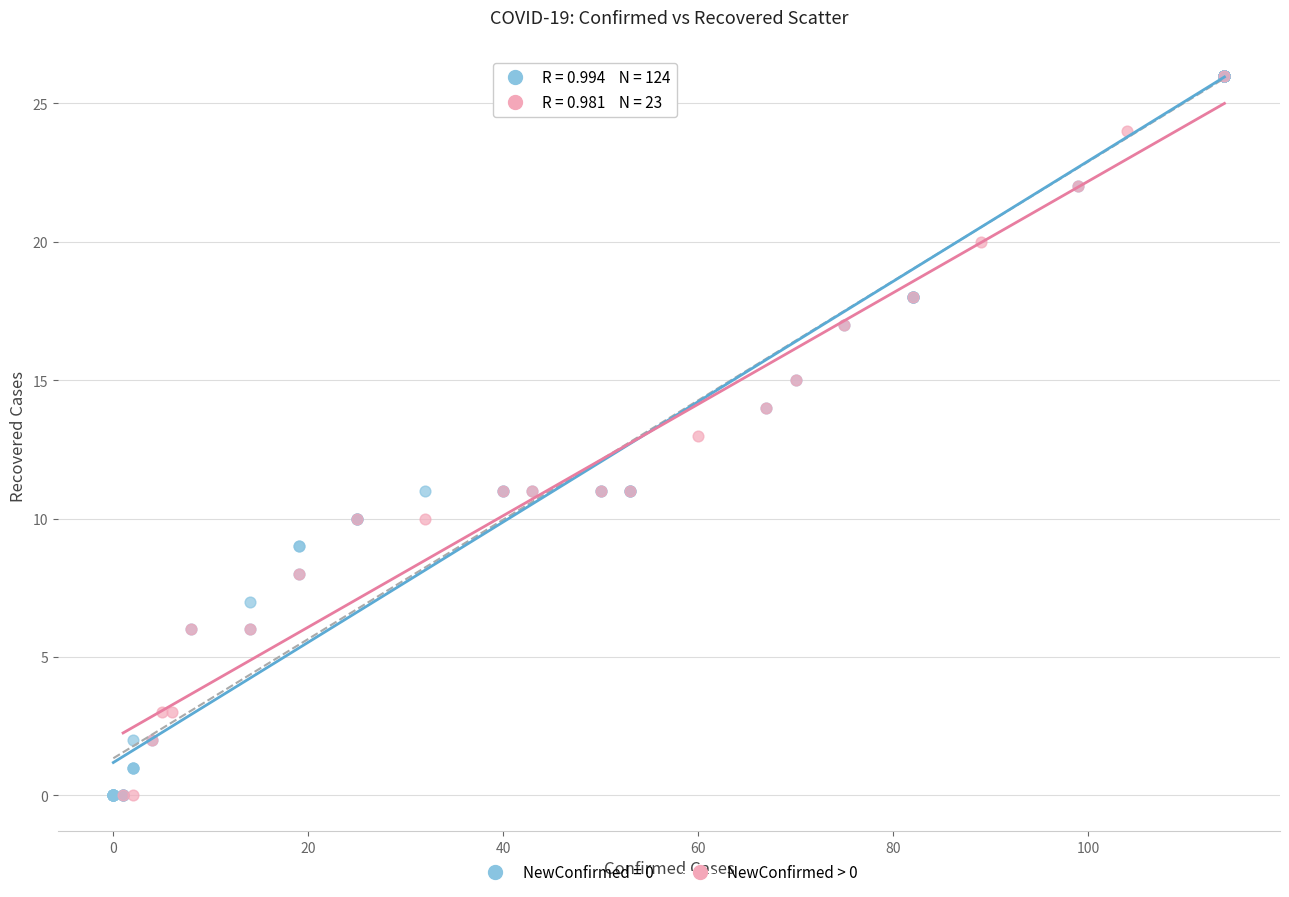

Which series has the widest spread of Y values?

NewConfirmed = 0